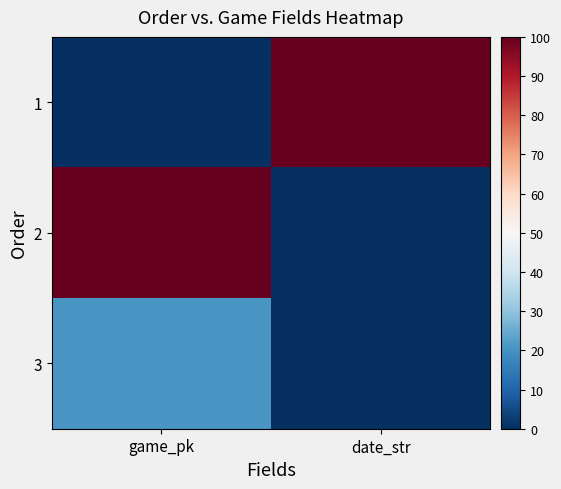

What is the spread (max minus min) of values at date_str?

100.0